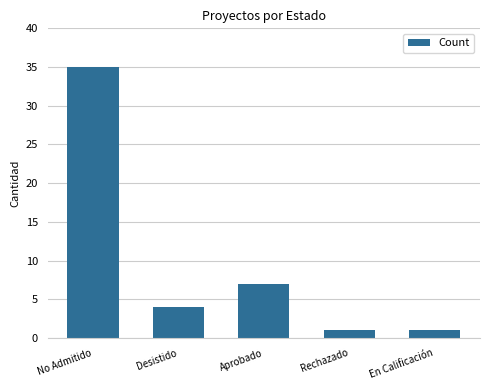

What is the label of the 2nd bar from the left?

Desistido